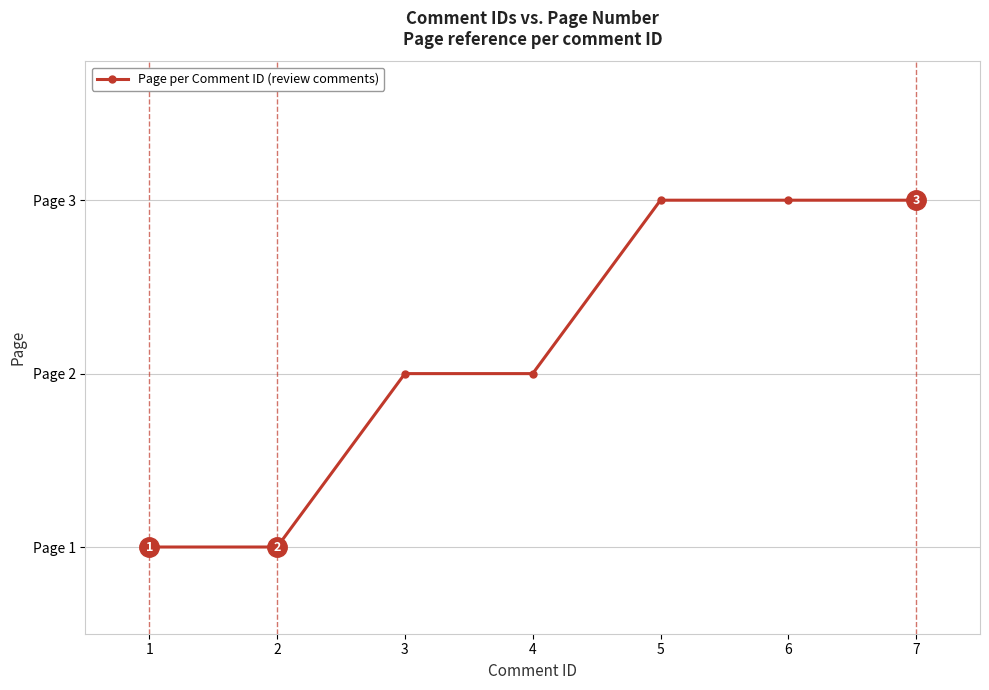

How many values are between 1 and 3?

7